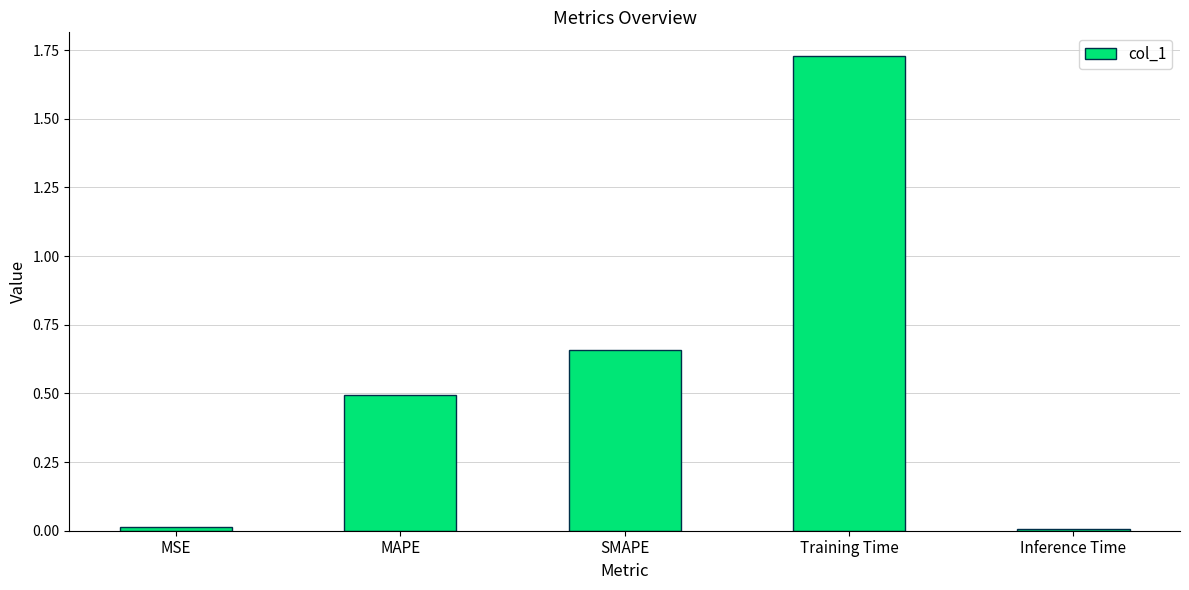

What is the sum of all values?

2.9